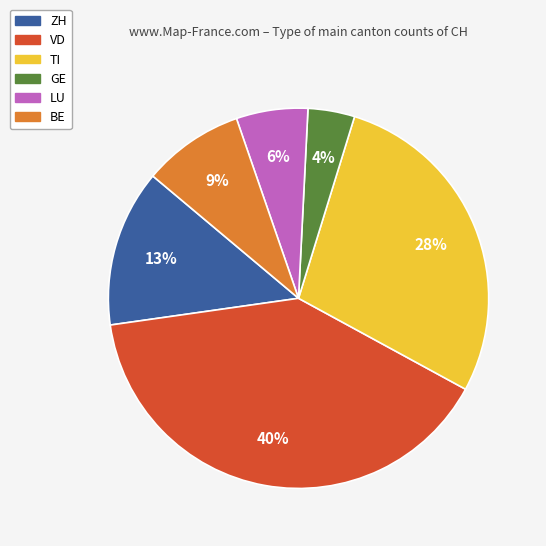

To the nearest percent, what is the difference between the ZH and TI slice percentages?

15%